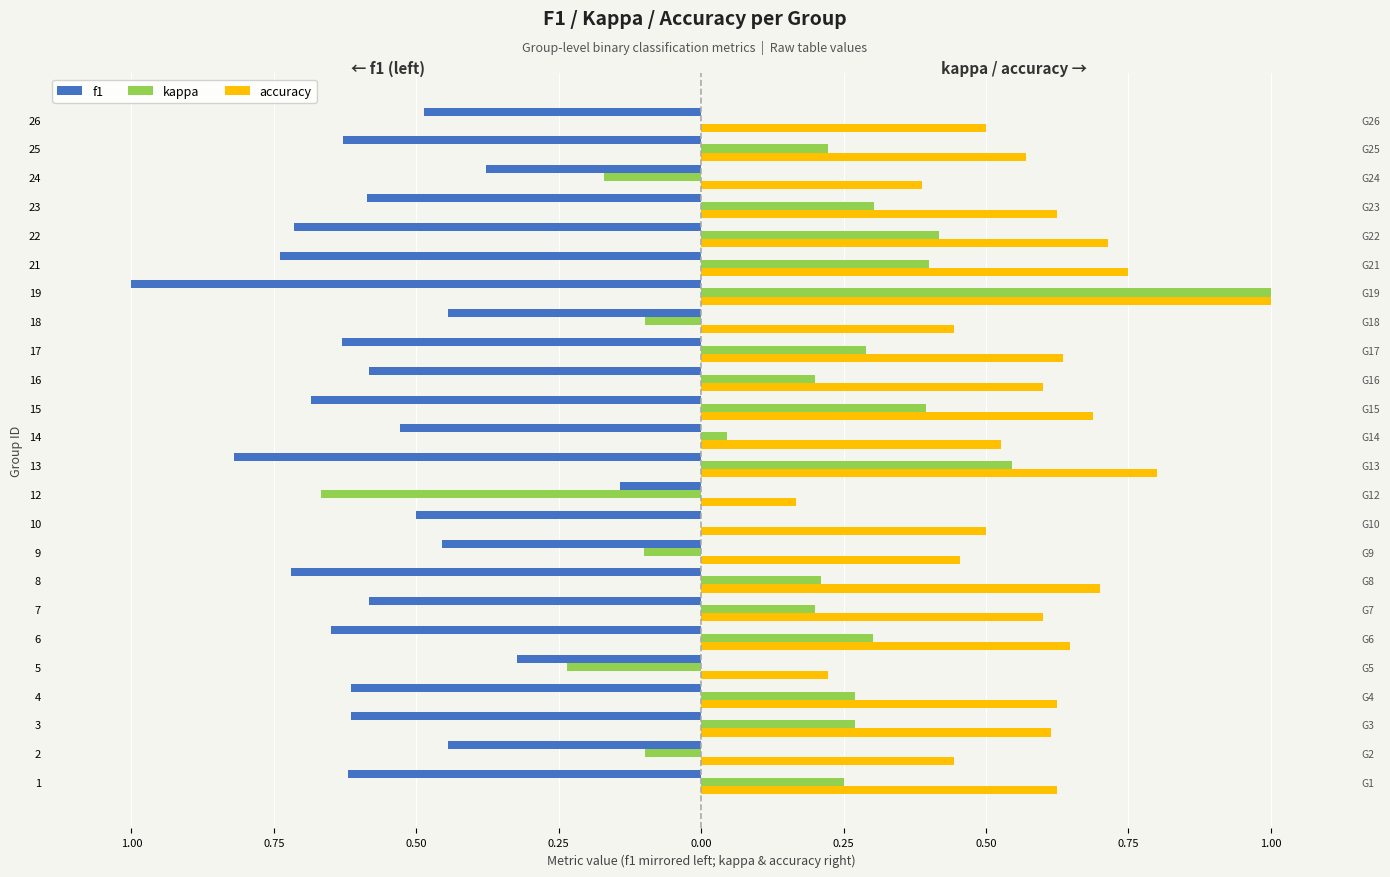

Is the value of f1 at 6 greater than the value of accuracy at 16?

No